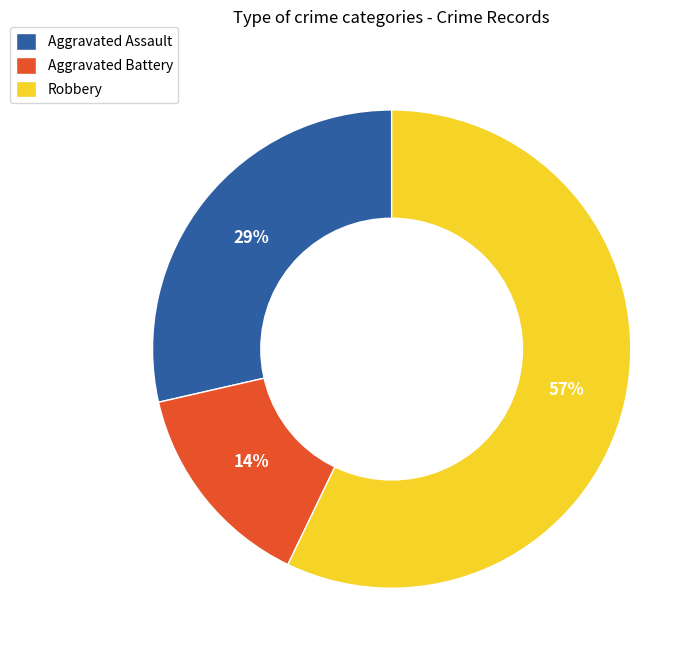

Which slice represents more than half of the pie?

Robbery